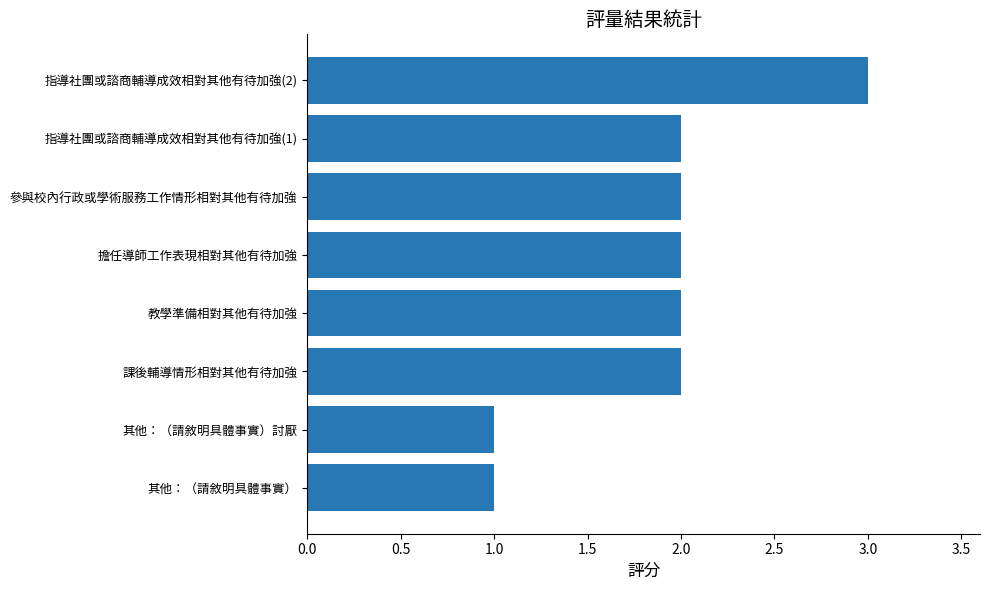

What is the sum of the values at 參與校內行政或學術服務工作情形相對其他有待加強 and 擔任導師工作表現相對其他有待加強?

4